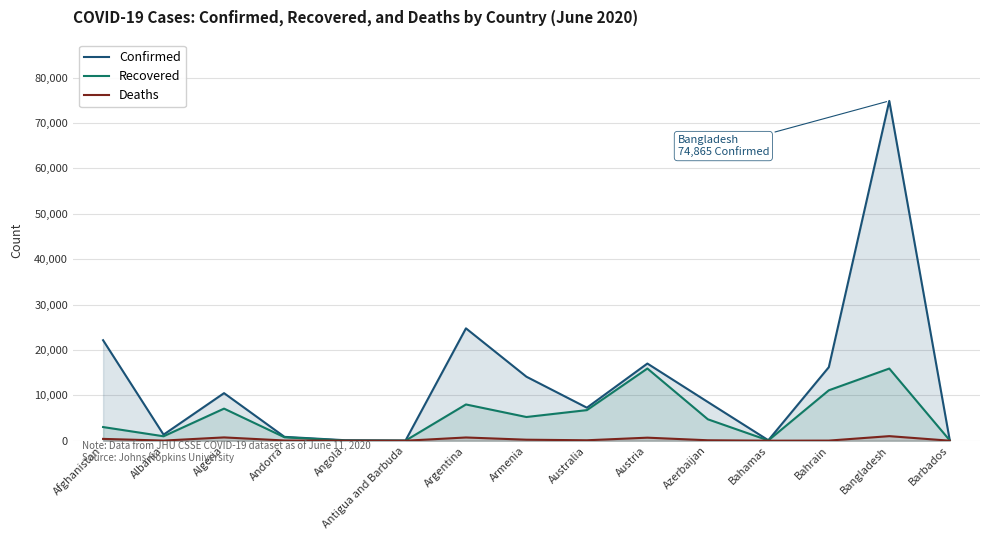

Which series changed the most between Bahrain and Bangladesh?

Confirmed